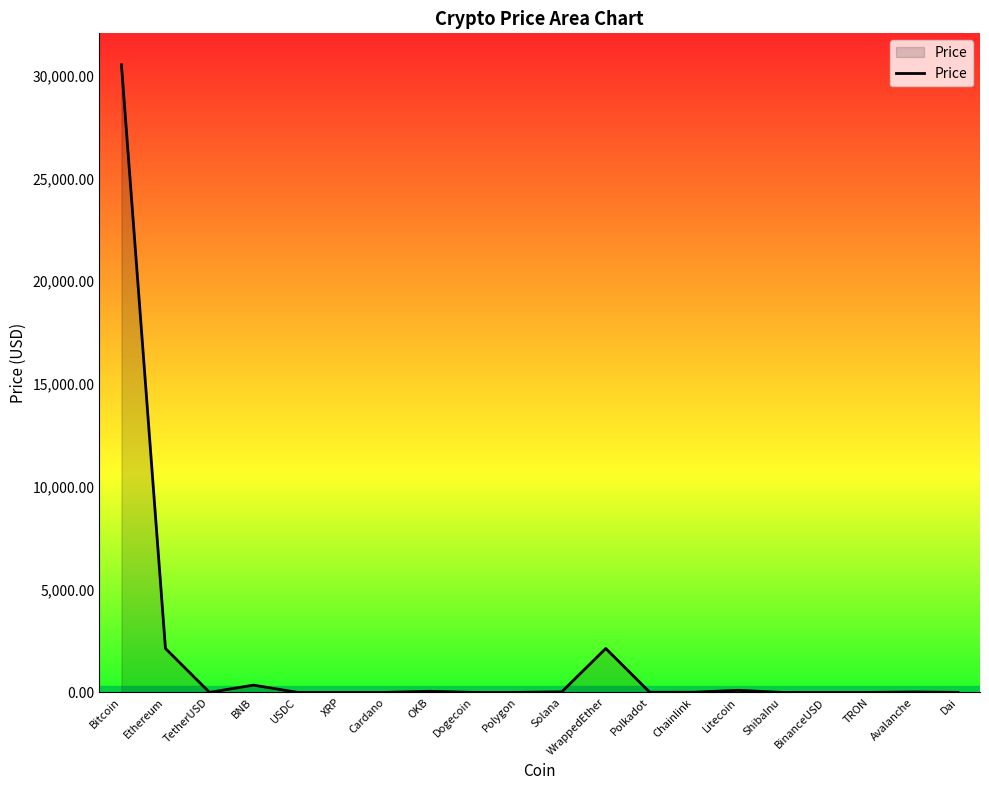

True or false: the data has more than 1 interior local peaks.

True